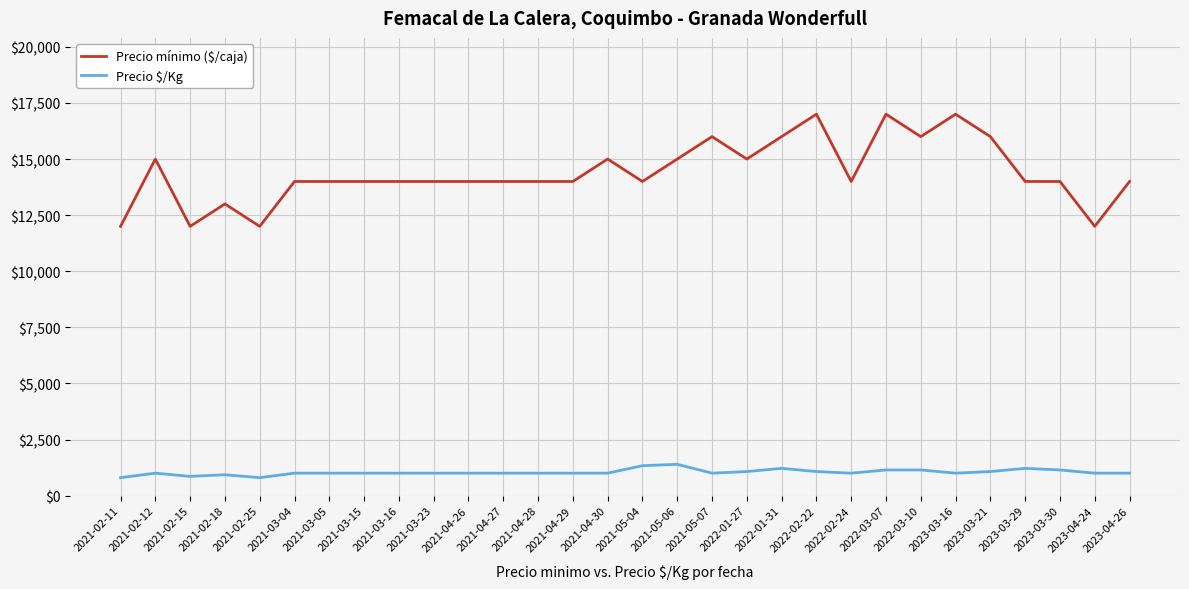

What is the highest value of the Precio mínimo ($/caja) series?

17000